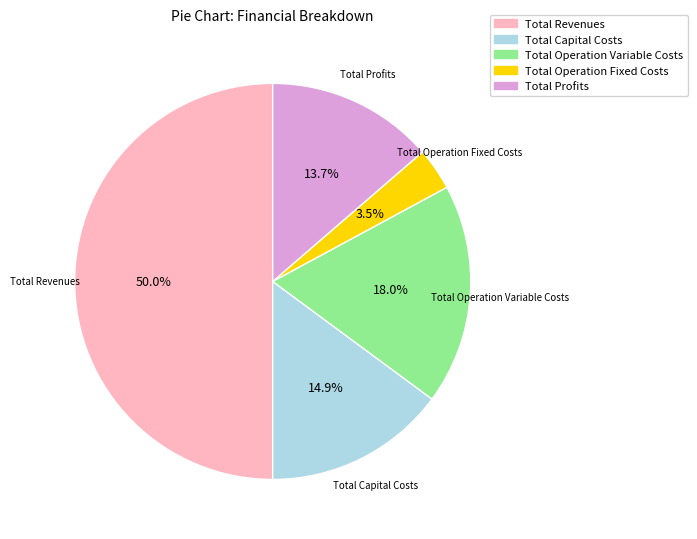

Approximately how many times larger is the value at Total Capital Costs compared to Total Operation Fixed Costs?

4.3